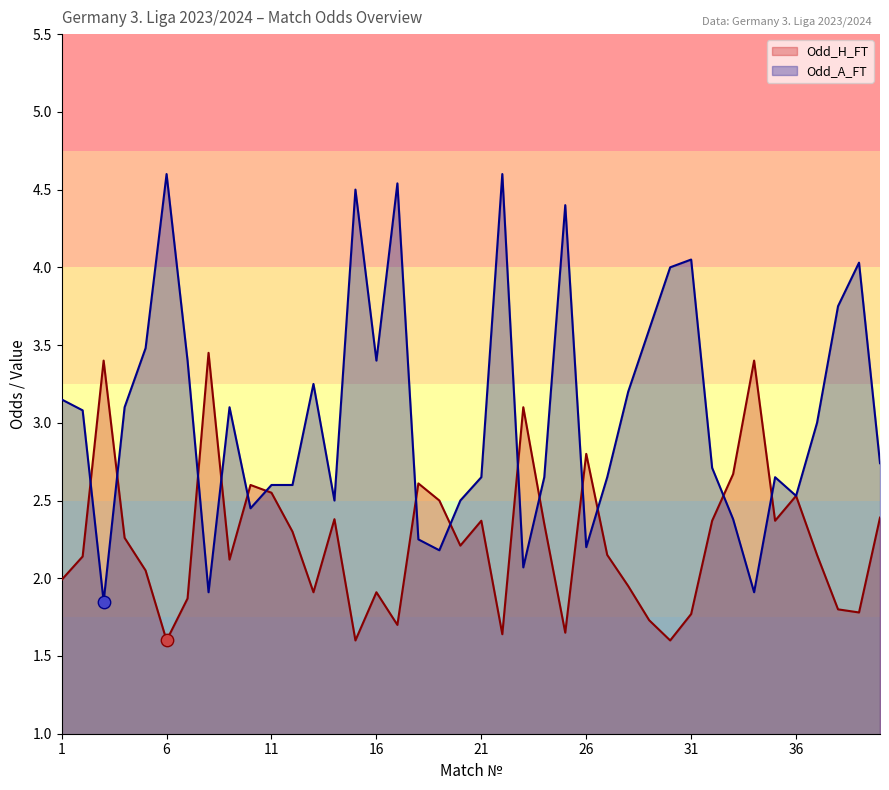

Which series reaches the maximum Y coordinate?

Odd_A_FT